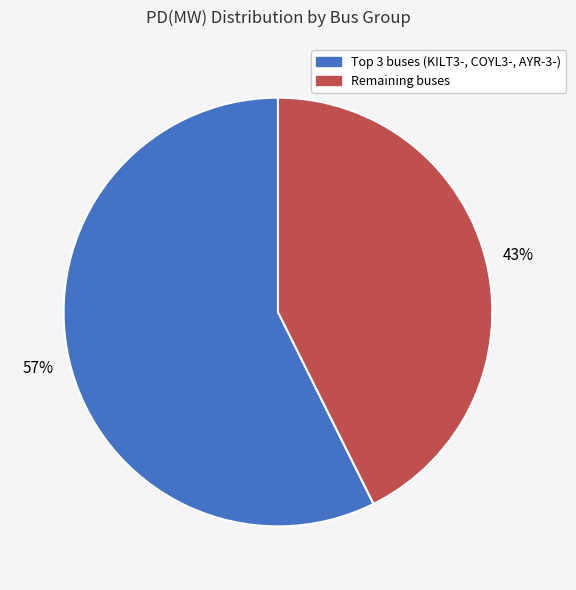

Rank the categories by value from lowest to highest.

Remaining buses, Top 3 buses (KILT3-, COYL3-, AYR-3-)